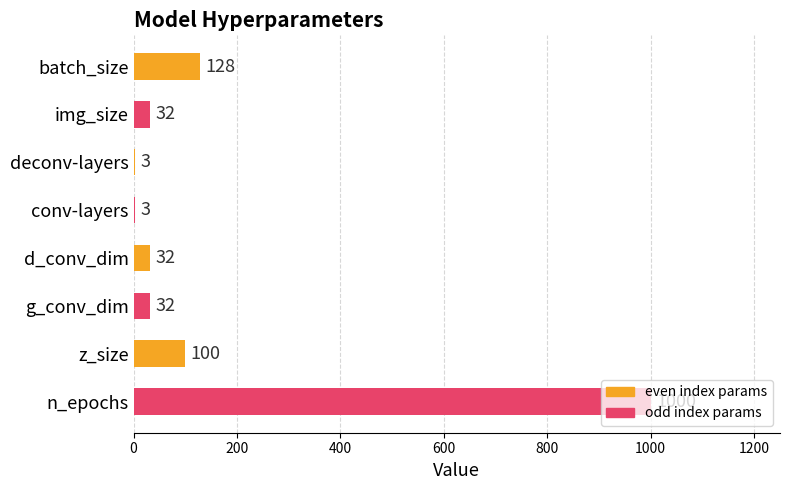

Which has a higher value, n_epochs or z_size?

n_epochs